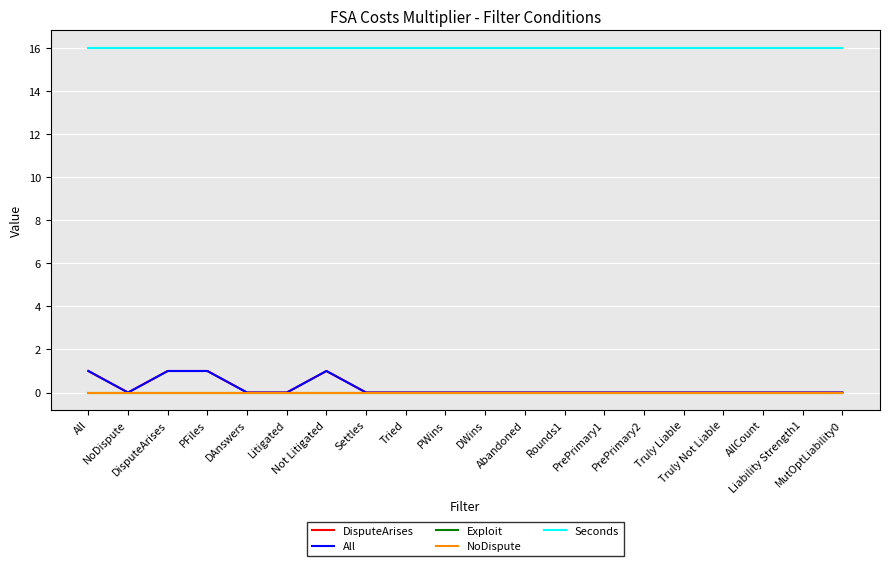

Does the chart have visible grid lines?

Yes